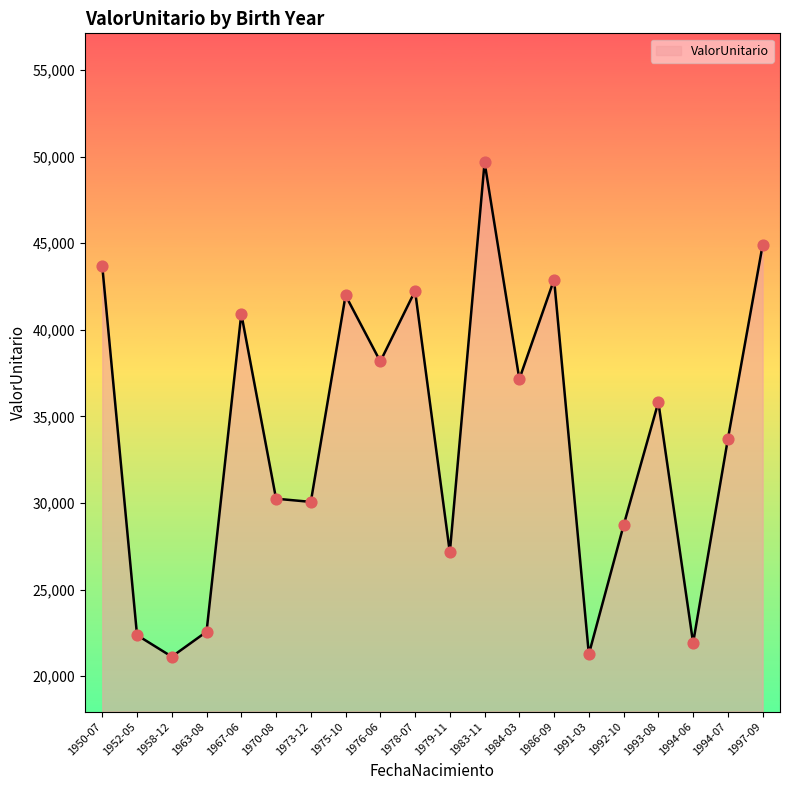

Between 1979-11 and 1992-10, which is larger?

1992-10